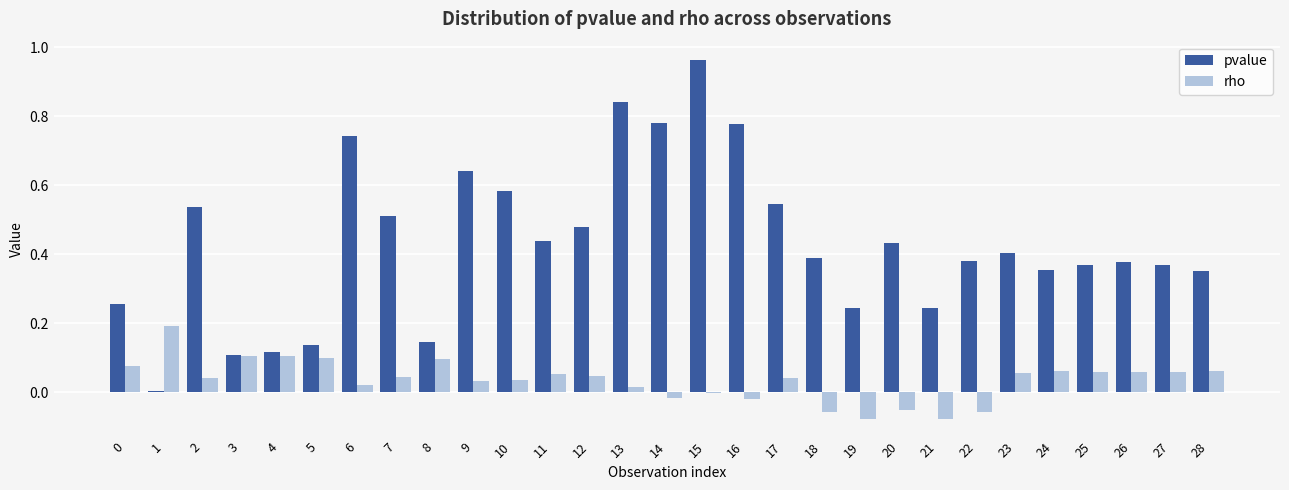

At which category is the sum across all series the highest?

15